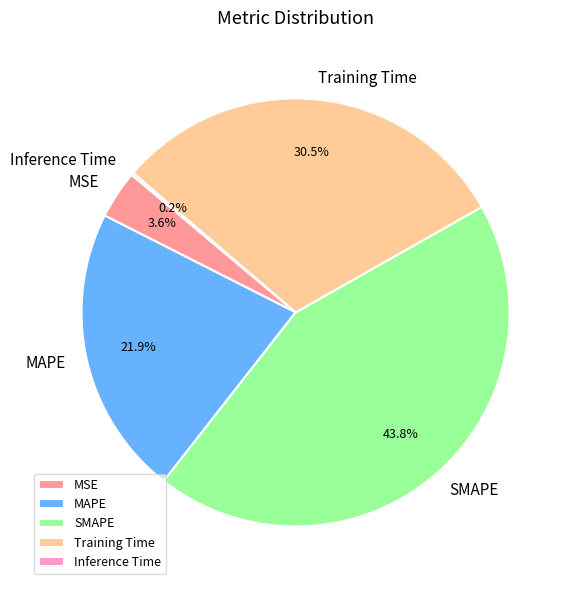

What percentage is the MAPE slice, to the nearest percent?

22%